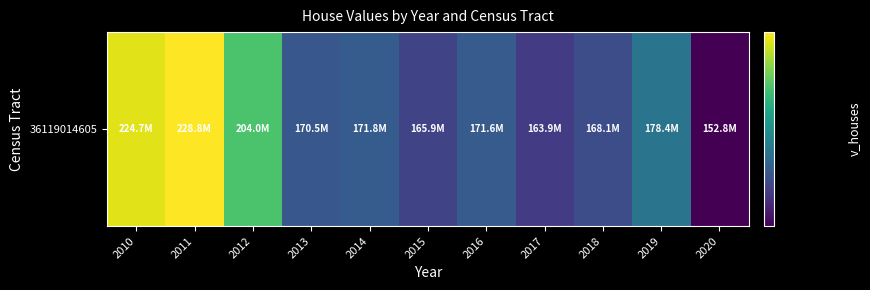

How many distinct data groups are displayed?

1